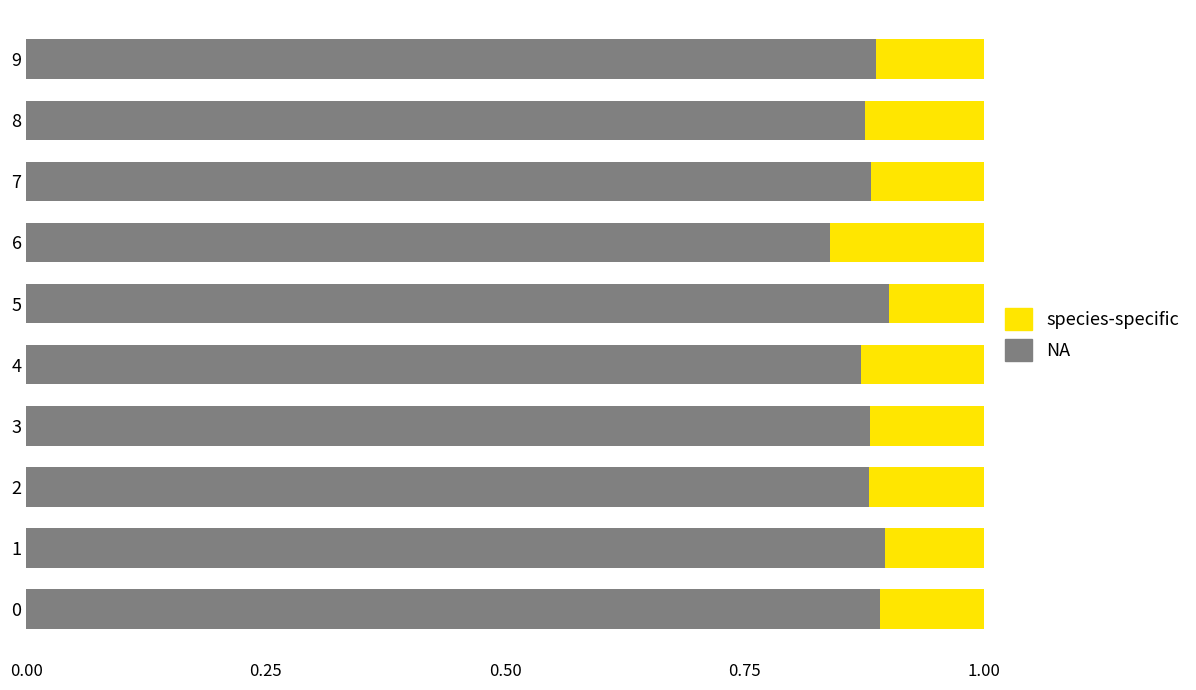

What are all the series names shown in the legend?

species-specific, NA